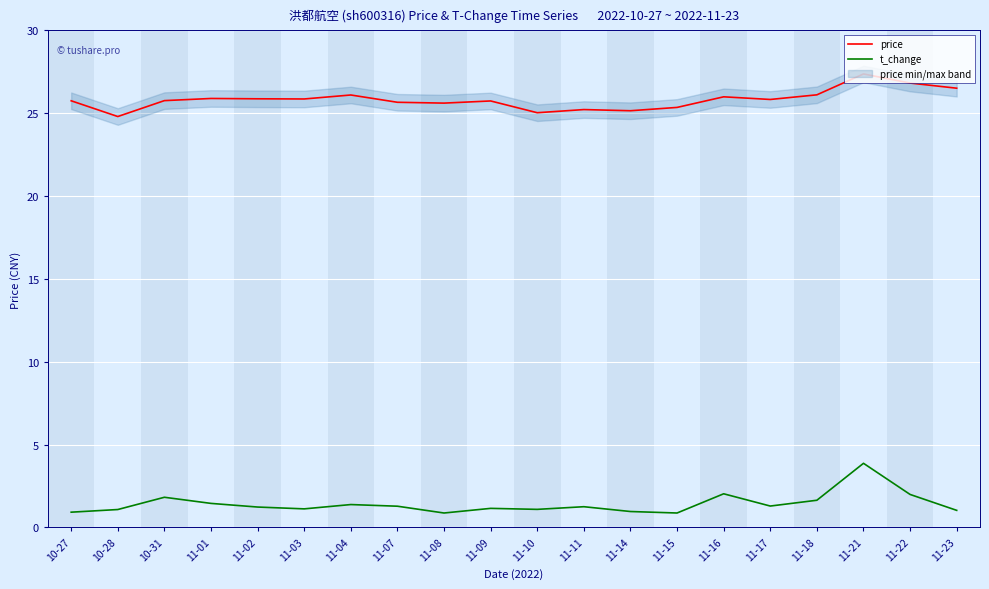

True or false: t_change and price cross at least once.

False